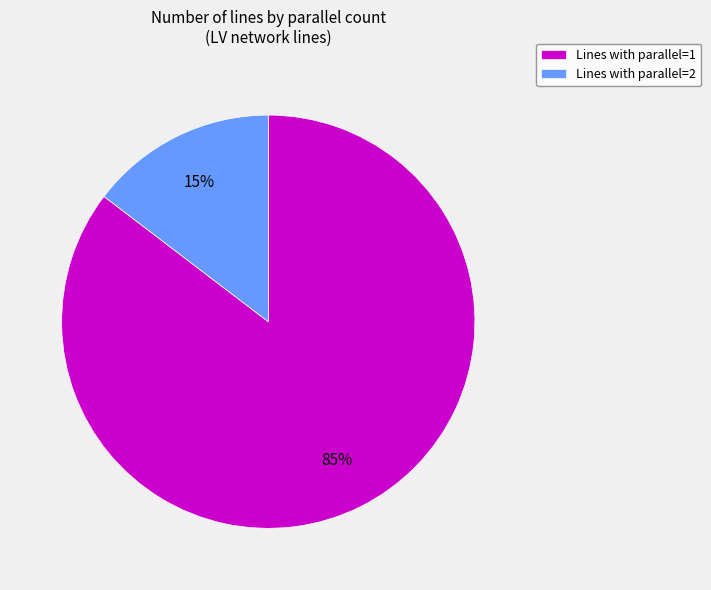

Which has a higher value, Lines with parallel=2 or Lines with parallel=1?

Lines with parallel=1